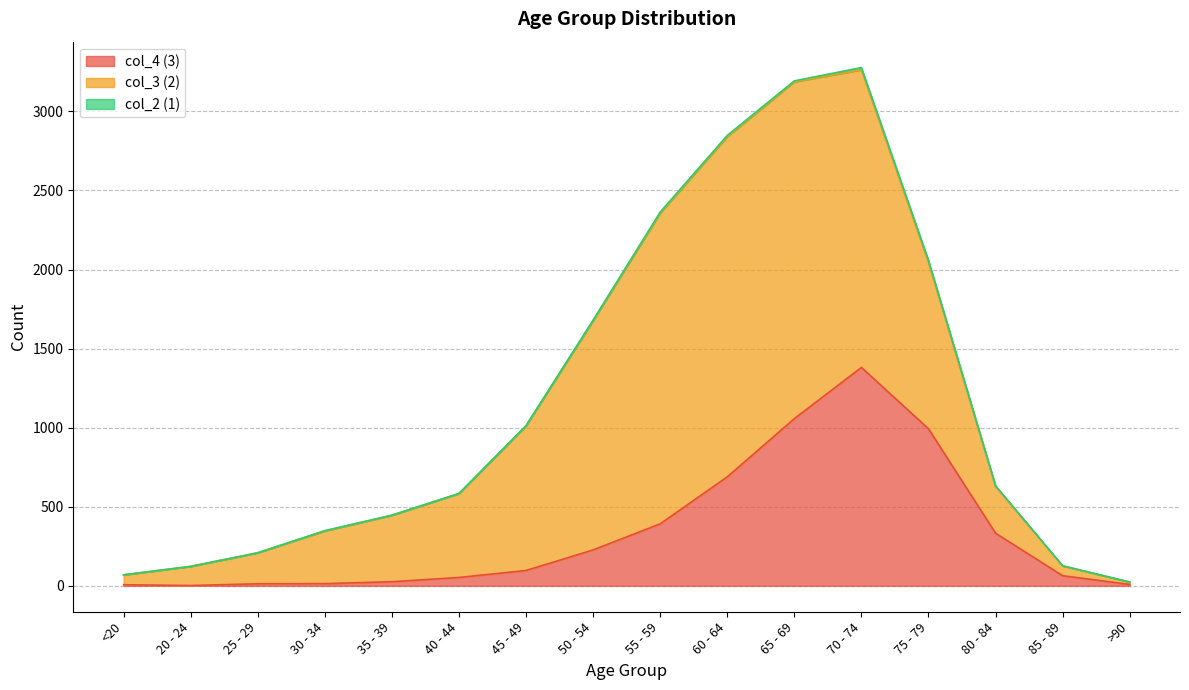

At how many categories does at least one series exceed 1532?

4